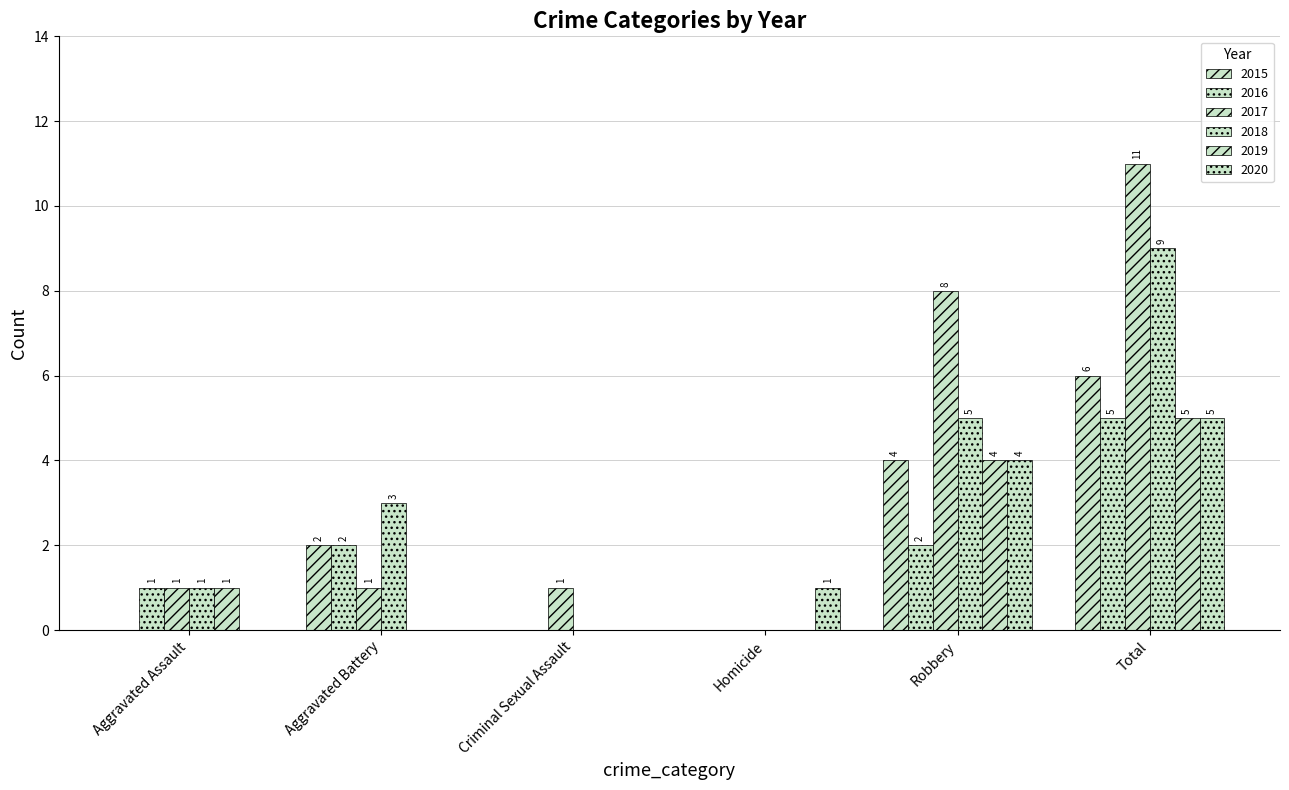

Is it true that 2016 equals 0 at Homicide?

True